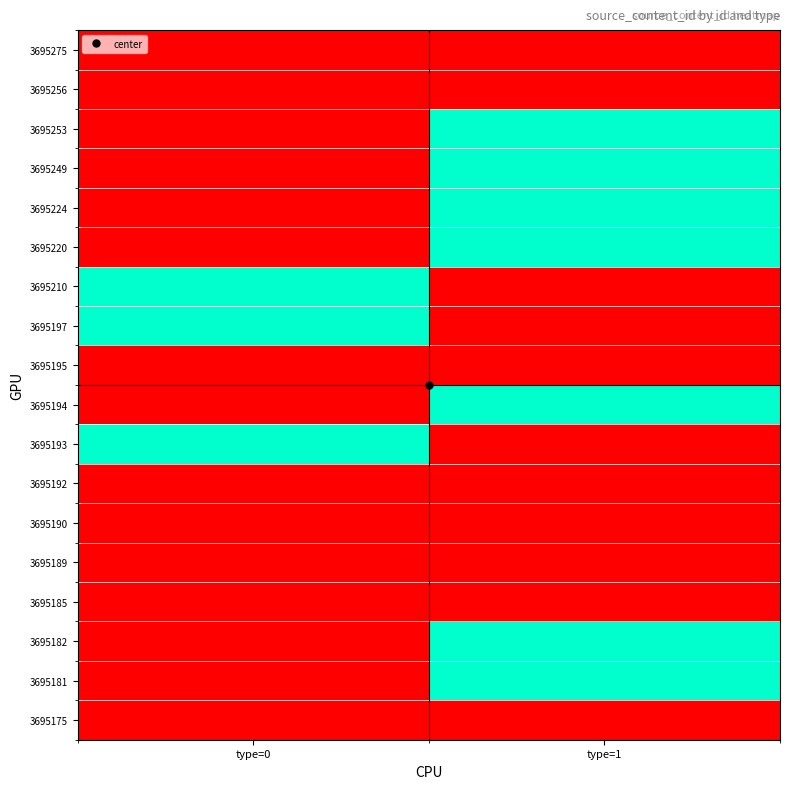

Which series has the largest total across all categories?

3695253